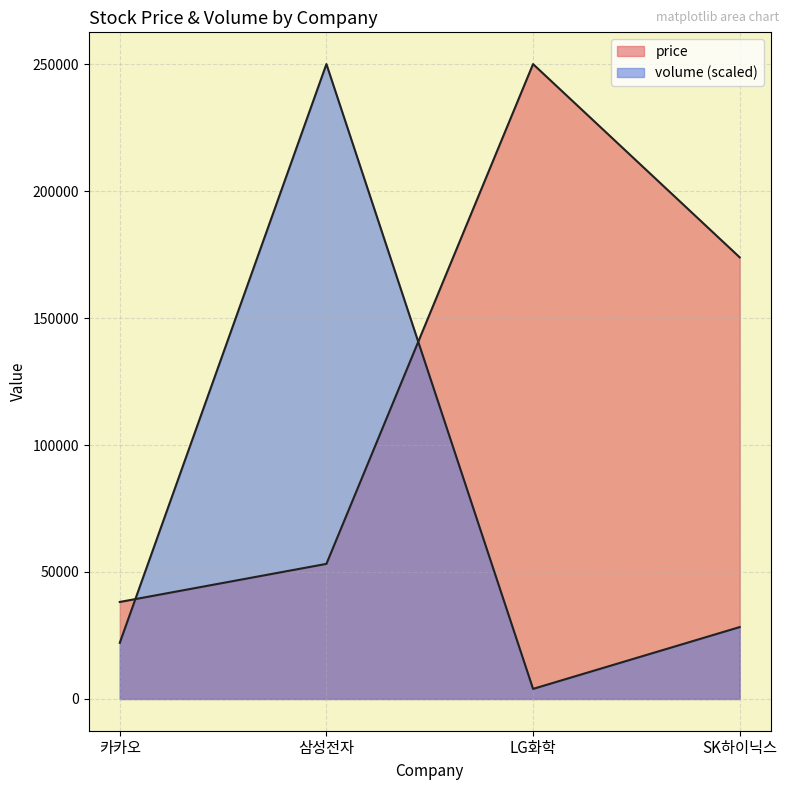

At 삼성전자, list the series in order from largest to smallest.

volume, price